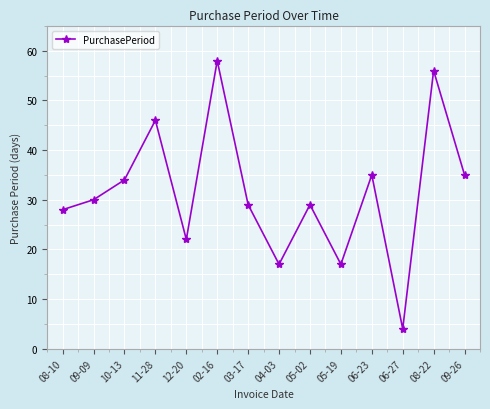

What is the label of the 11th point from the left?

06-23